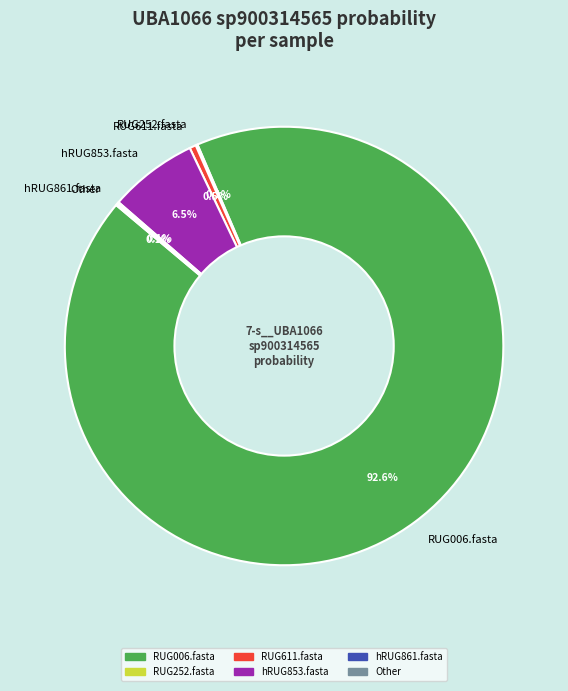

Which has a higher value, RUG611.fasta or hRUG853.fasta?

hRUG853.fasta